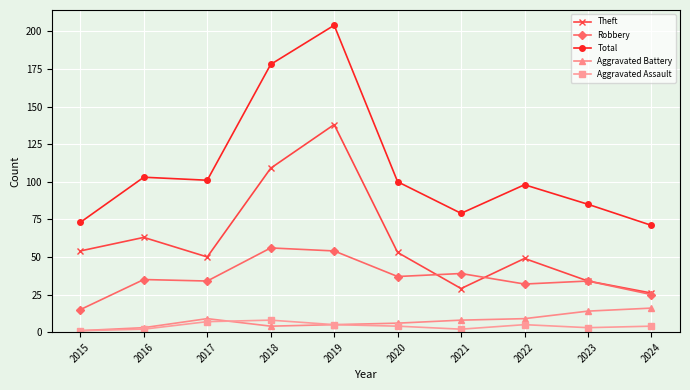

True or false: Robbery has more than 2 interior local peaks.

True